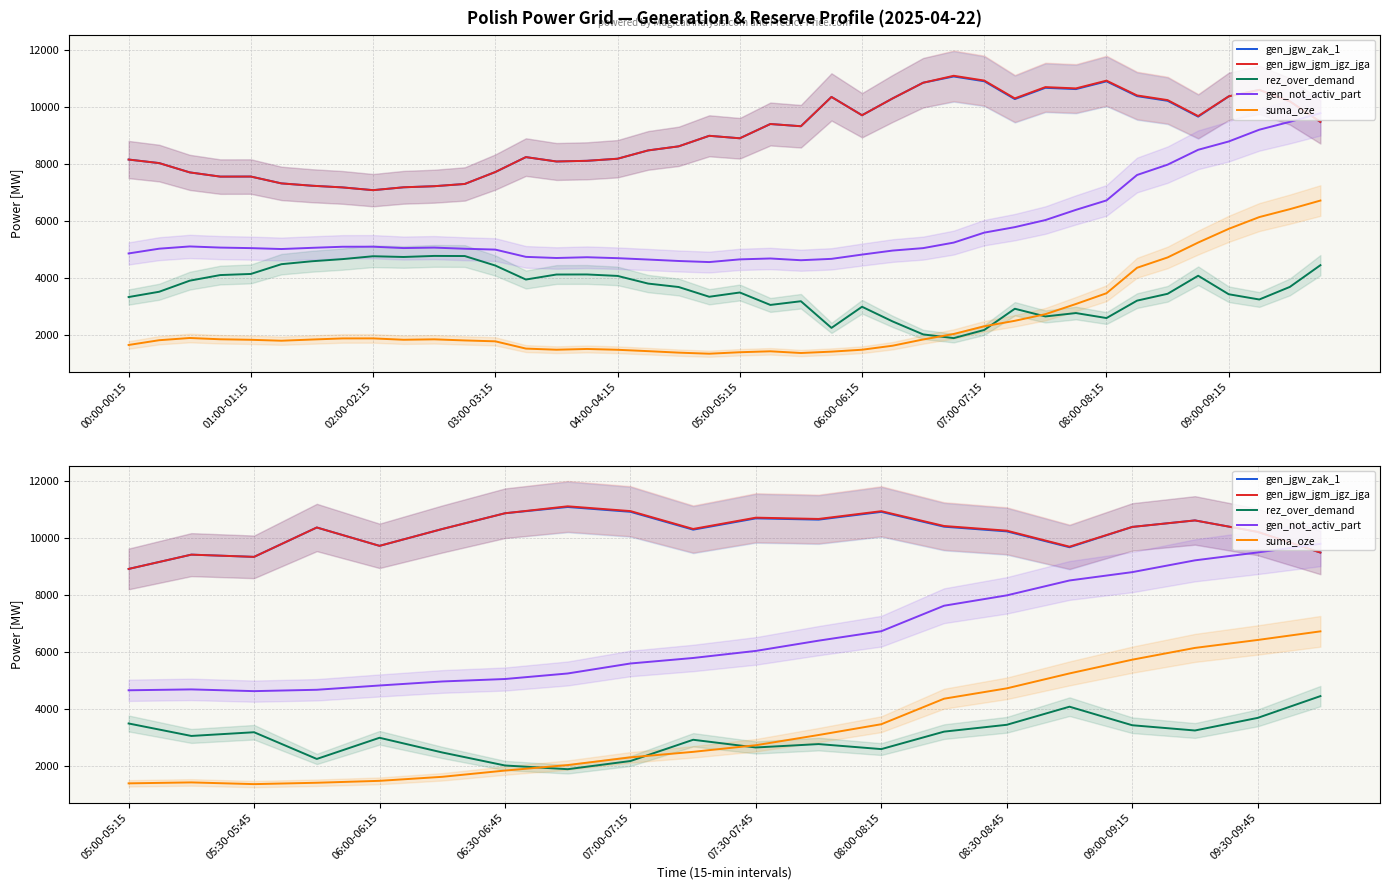

At which label does rez_over_demand reach its peak?

19